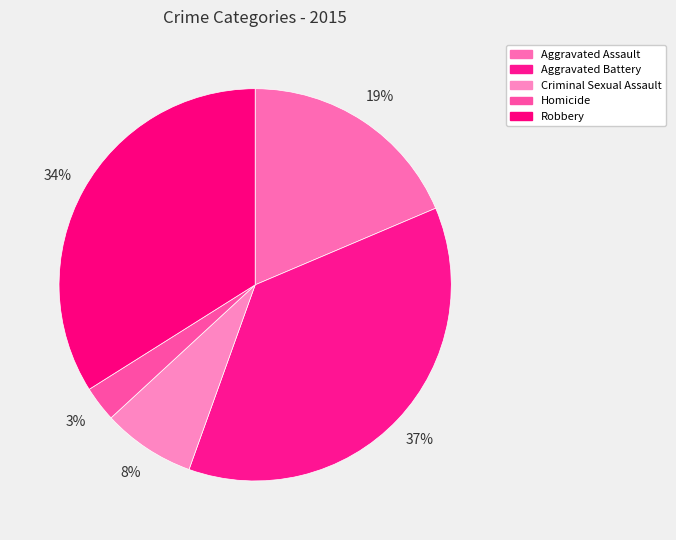

How many slices are in this pie chart?

5